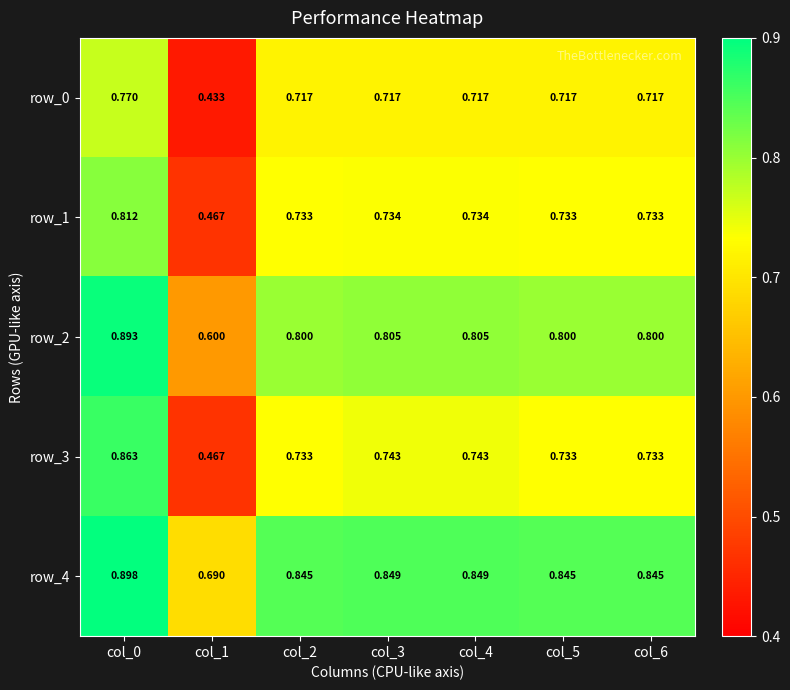

List the series in order of their peak value, lowest first.

row_0, row_1, row_3, row_2, row_4